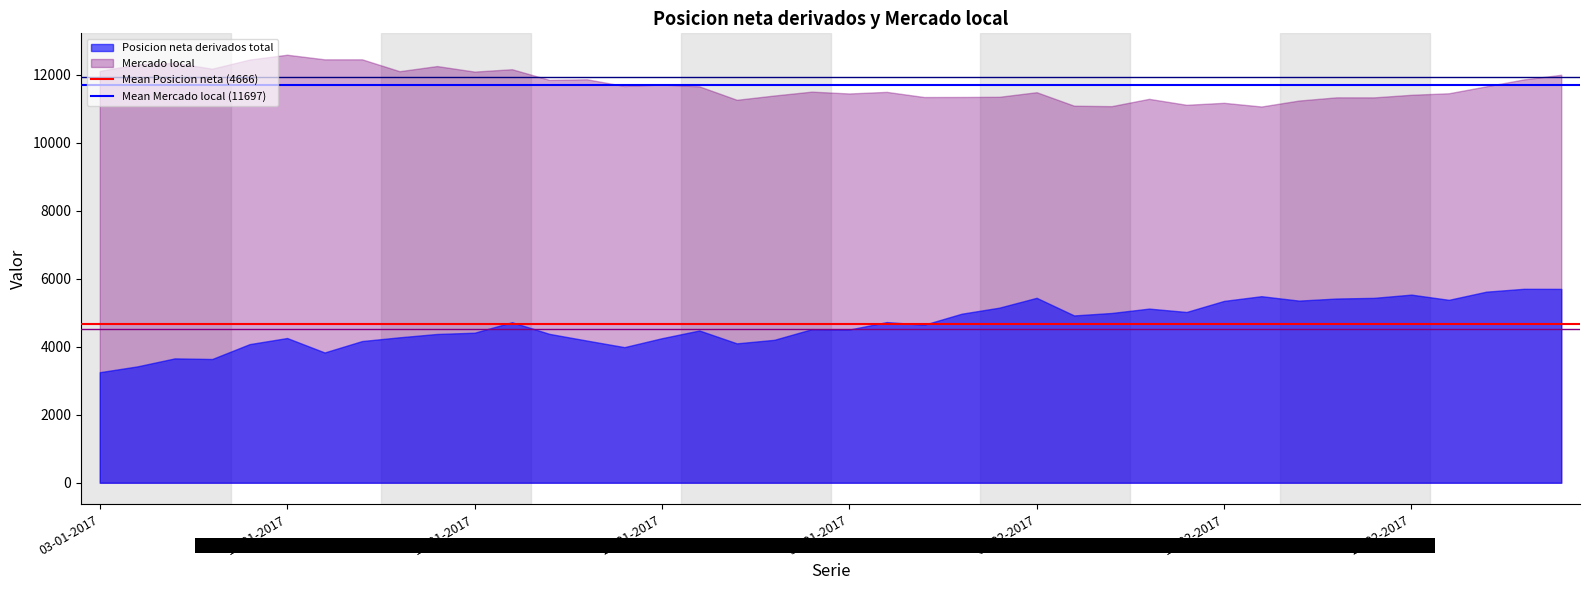

At which label is Mean Posicion neta (4666) closest to 4666?

03-01-2017